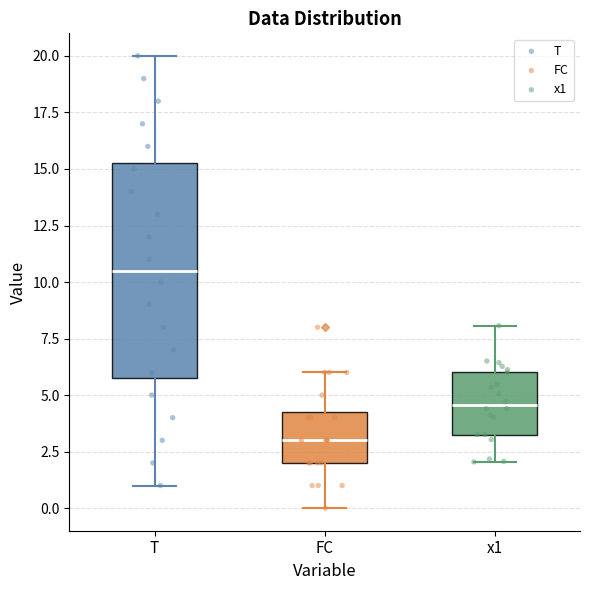

Reading left to right, read every box against the y-axis: the position of its median line, the range the box covers, and the ends of its whiskers. The values are not printed on the chart, so give them approximately, as read against the axis.

T: median 10.5, box 6.0 to 15.5, whiskers 1.0 to 20.0
FC: median 3.0, box 2.0 to 4.5, whiskers 0.0 to 6.0
x1: median 4.5, box 3.5 to 6.0, whiskers 2.0 to 8.0